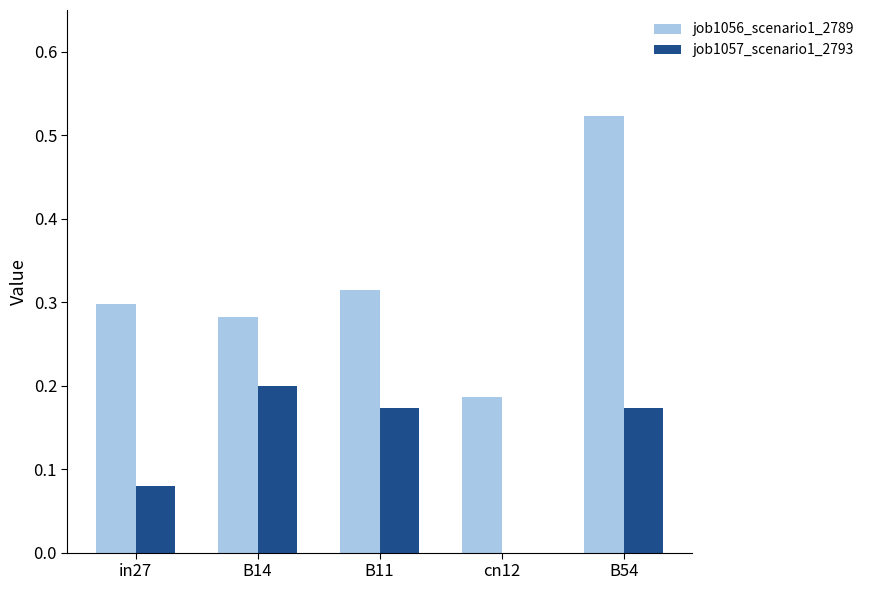

Is the value of job1056_scenario1_2789 at B54 greater than the value of job1057_scenario1_2793 at cn12?

Yes